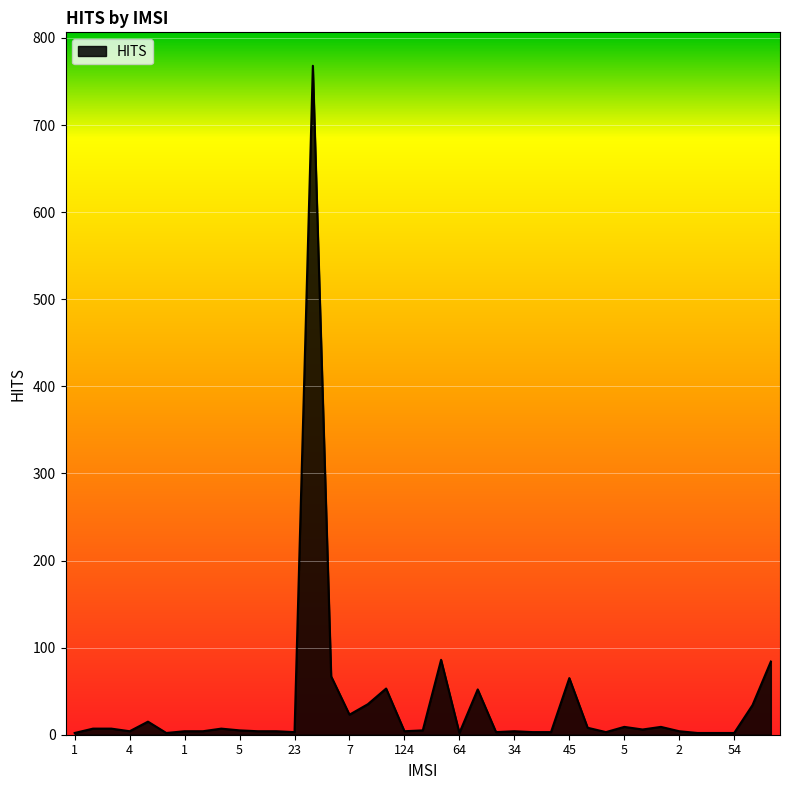

What is the greatest value displayed?

768